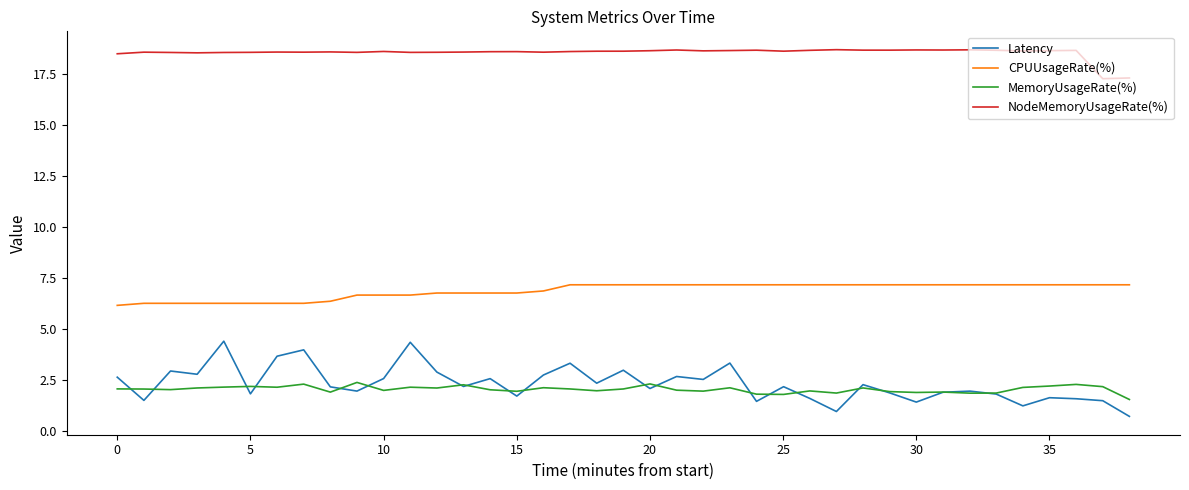

Which series has the widest spread of values?

Latency